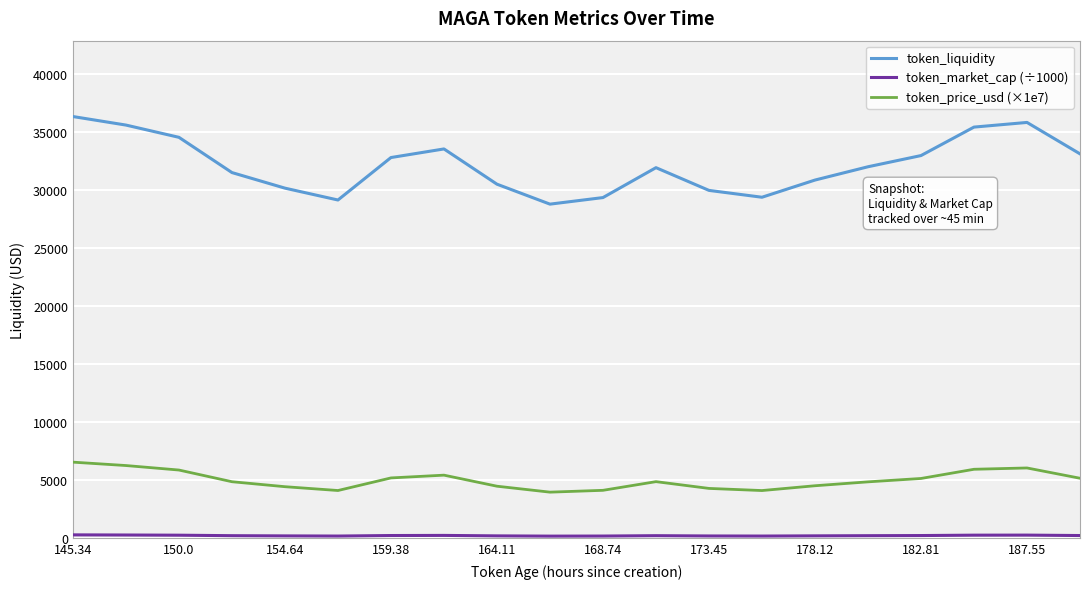

What is the highest value of the token_price_usd (×1e7) series?

6543.0